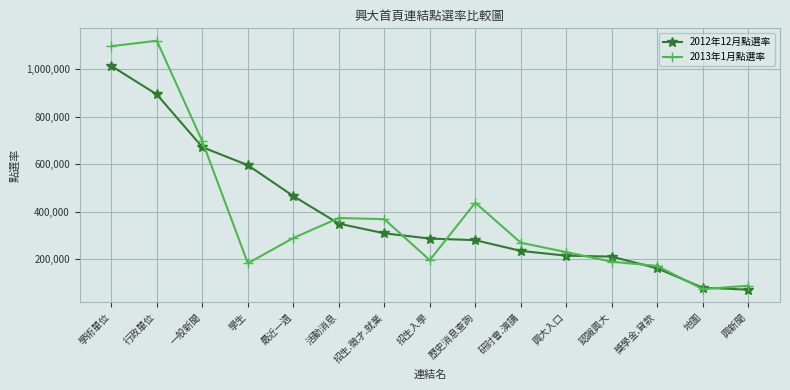

Is it true that 2012年12月點選率 equals 363253 at 認識興大?

False